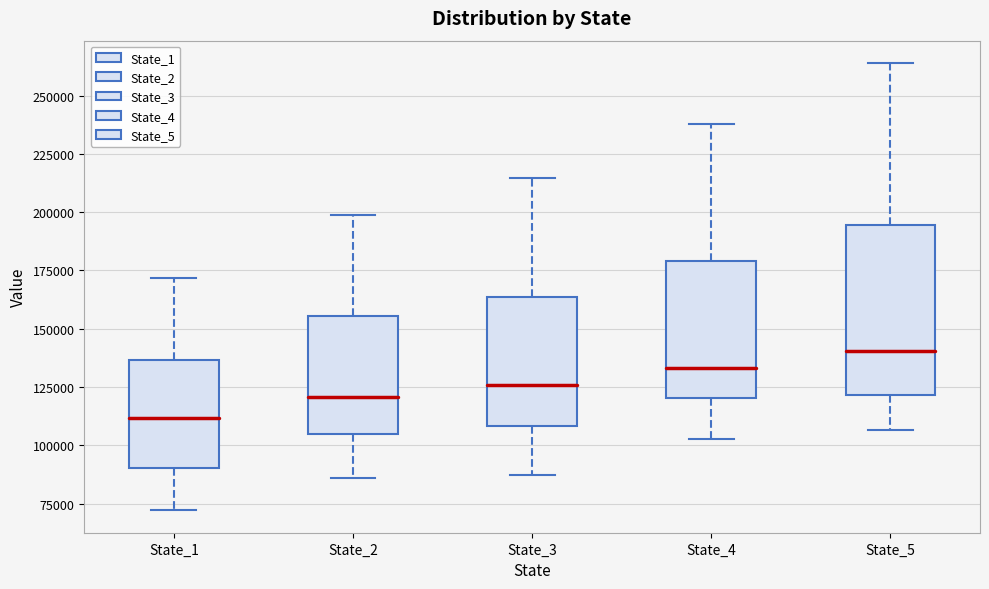

Comparing the boxes themselves (not the whiskers), which one is the tallest?

State_5